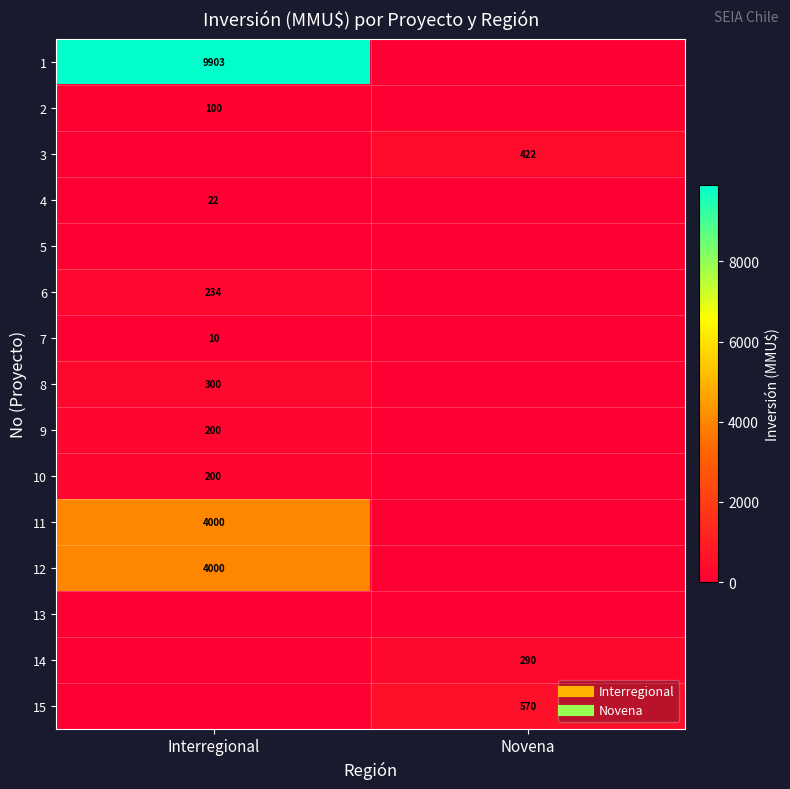

The value of 15 at Interregional is -217. True or false?

False